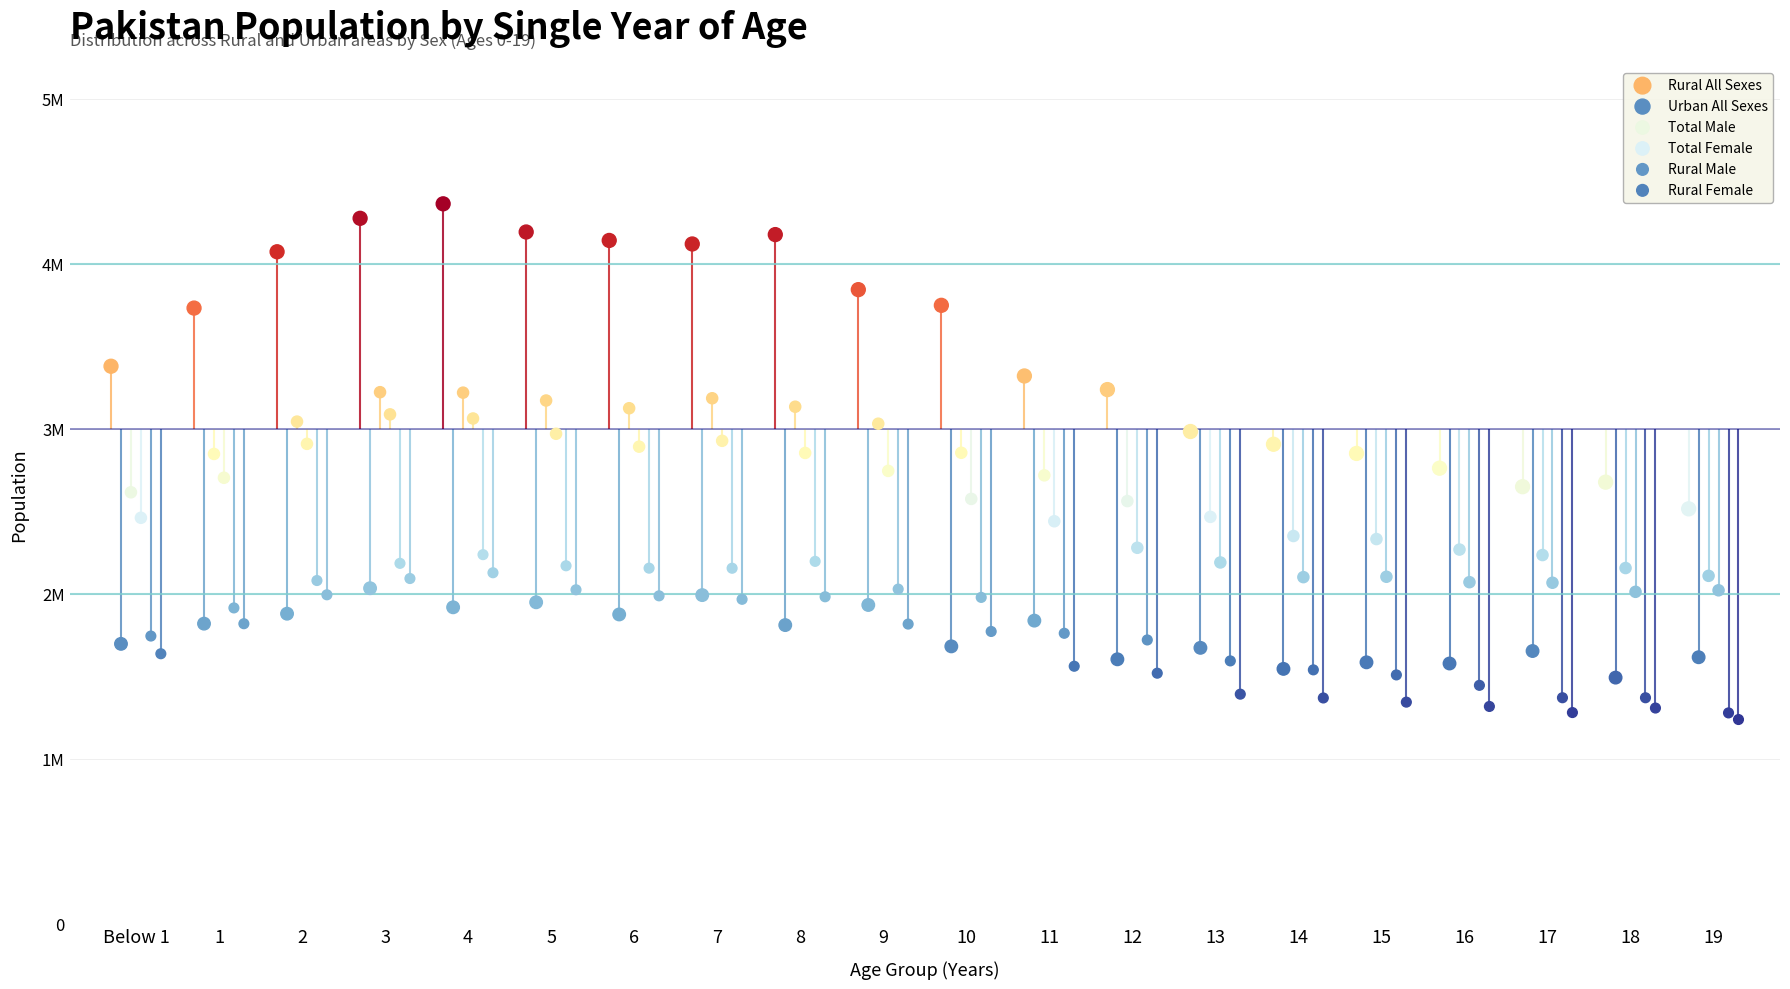

What are all the series names shown in the legend?

Rural All Sexes, Urban All Sexes, Total Male, Total Female, Rural Male, Rural Female